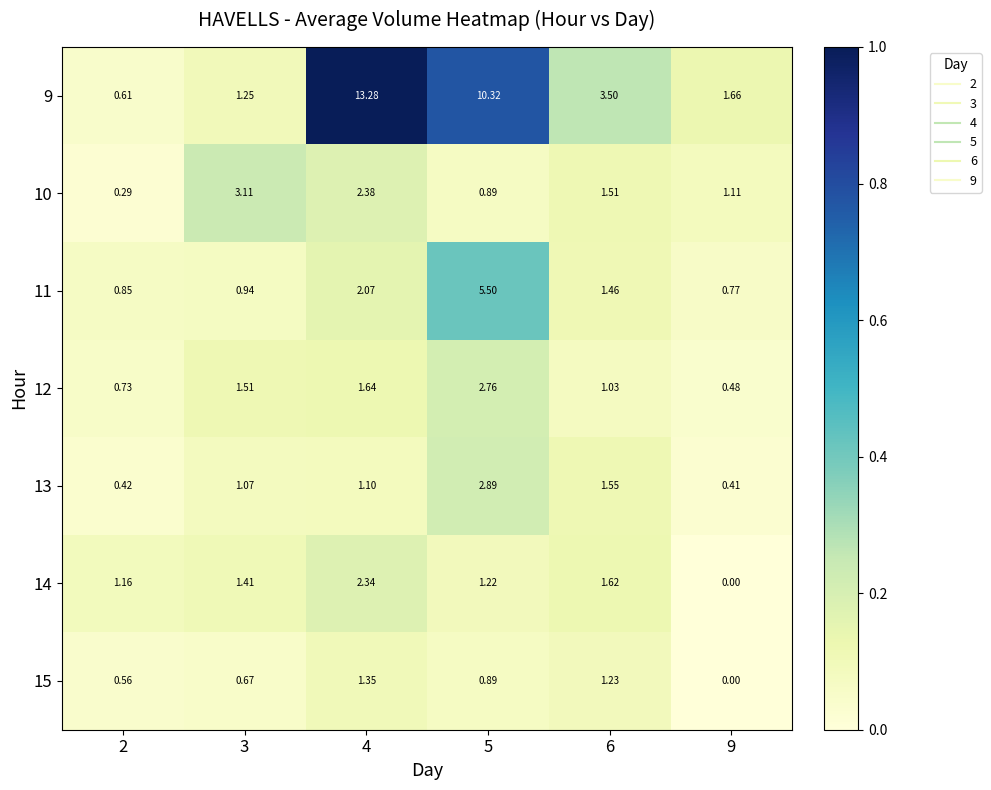

Is the value of 11 at 4 greater than the value of 9 at 6?

No